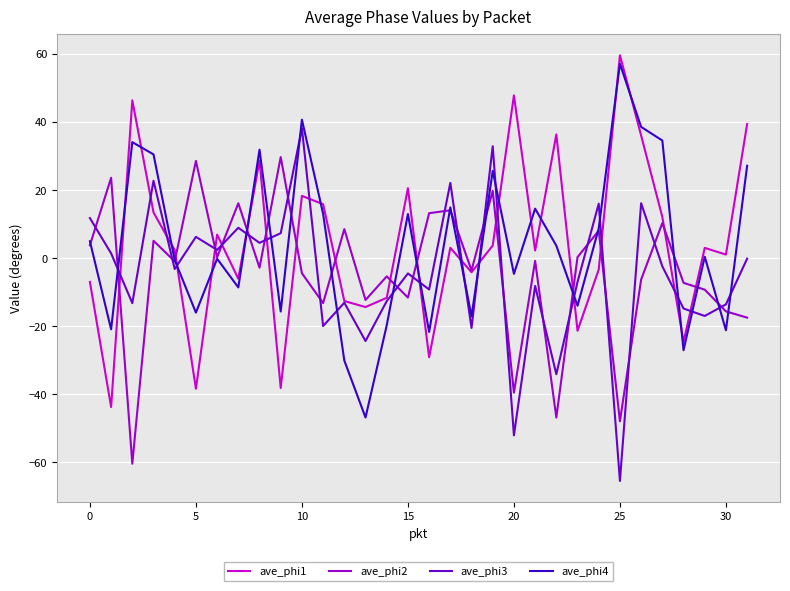

True or false: ave_phi1 and ave_phi4 cross at least once.

True